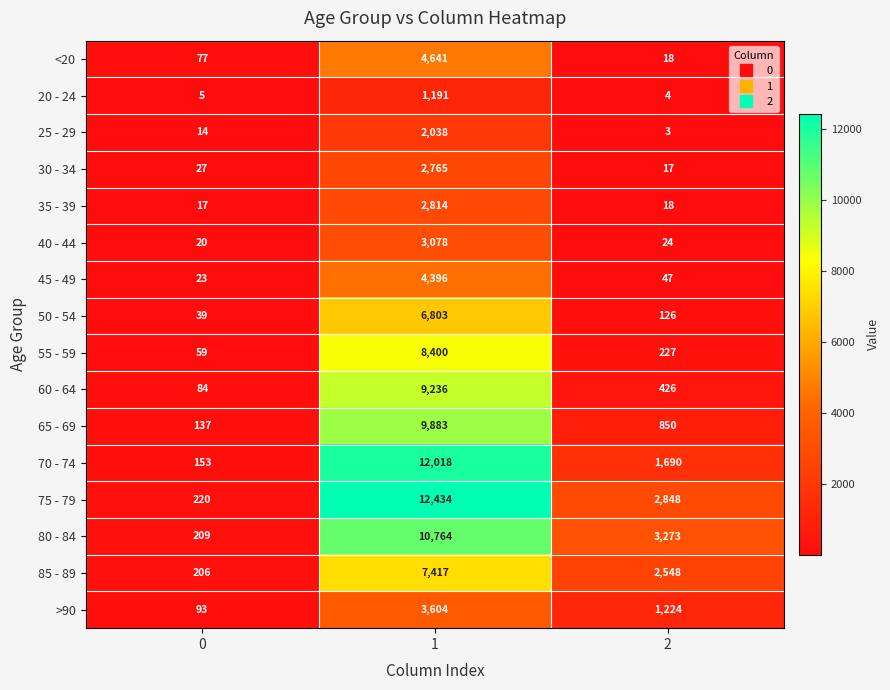

Rank the series at 1 from lowest to highest value.

20 - 24, 25 - 29, 30 - 34, 35 - 39, 40 - 44, >90, 45 - 49, <20, 50 - 54, 85 - 89, 55 - 59, 60 - 64, 65 - 69, 80 - 84, 70 - 74, 75 - 79